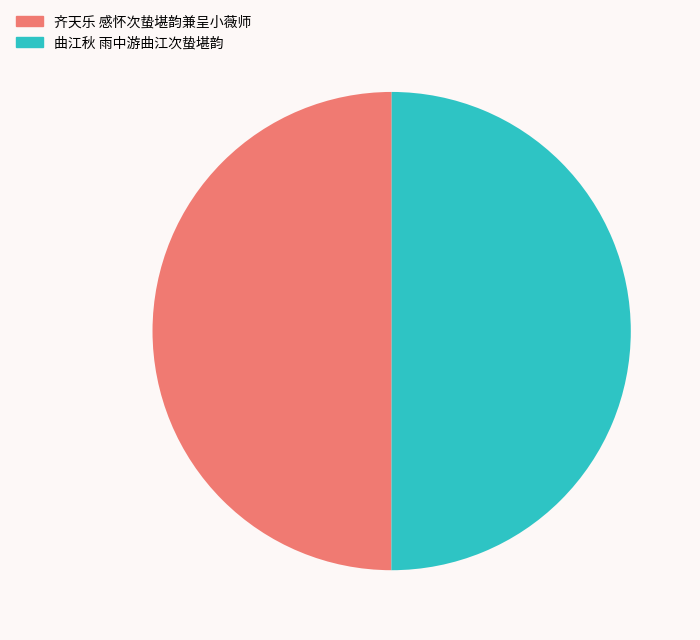

Combined, do 齐天乐 感怀次蛰堪韵兼呈小薇师 and 曲江秋 雨中游曲江次蛰堪韵 account for over 50%?

Yes